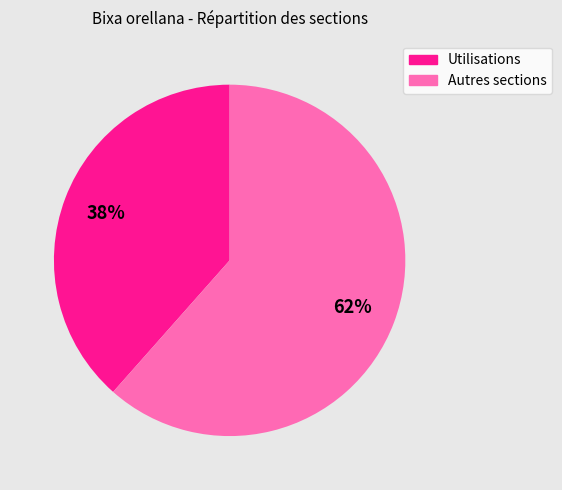

Is there any slice that represents more than half of the pie?

Yes